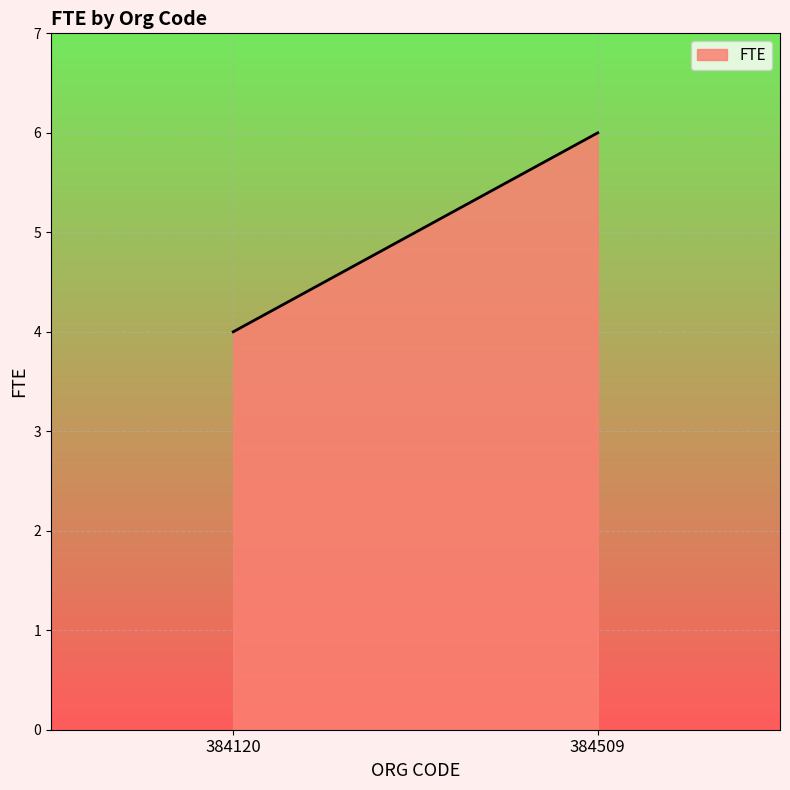

Reading left to right, list all the values displayed in this chart.

384120=4	384509=6